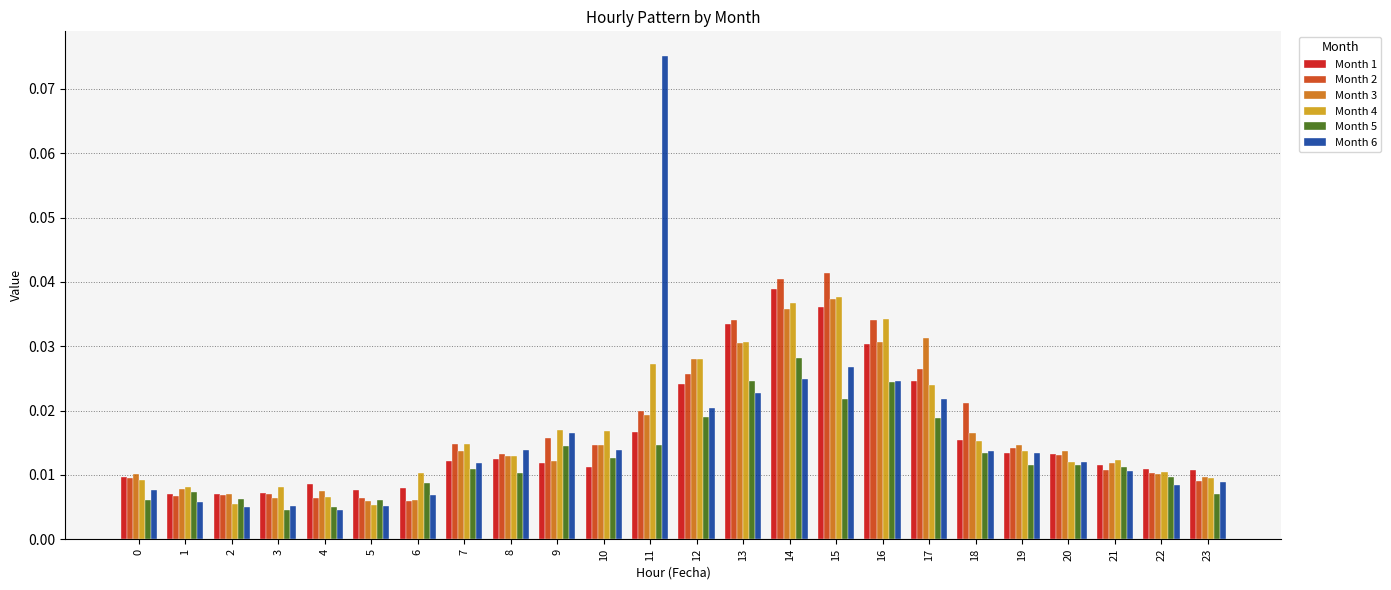

Count the number of categories in the chart.

24